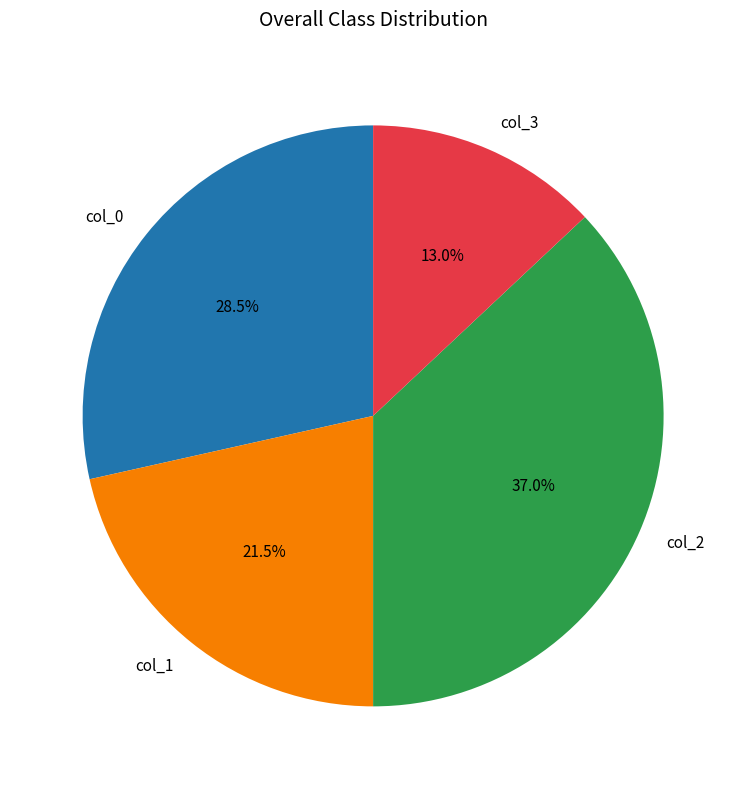

Does col_2 represent more than half of the total?

No